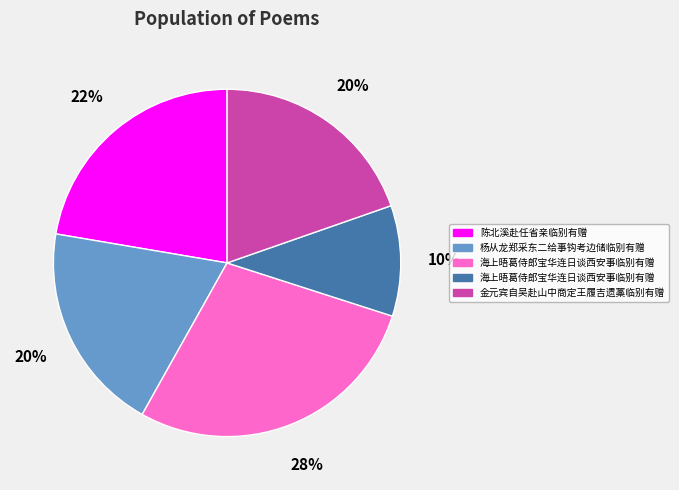

To the nearest percent, what is the average slice percentage?

20%